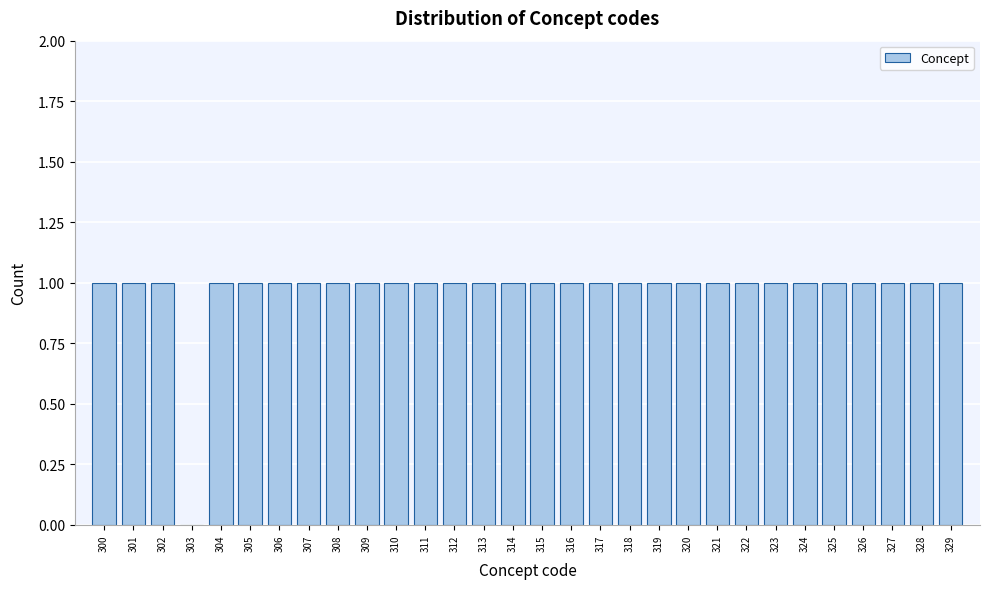

Reading left to right, what are all the values shown in this chart?

300=1	301=1	302=1	303=0	304=1	305=1	306=1	307=1	308=1	309=1	310=1	311=1	312=1	313=1	314=1	315=1	316=1	317=1	318=1	319=1	320=1	321=1	322=1	323=1	324=1	325=1	326=1	327=1	328=1	329=1